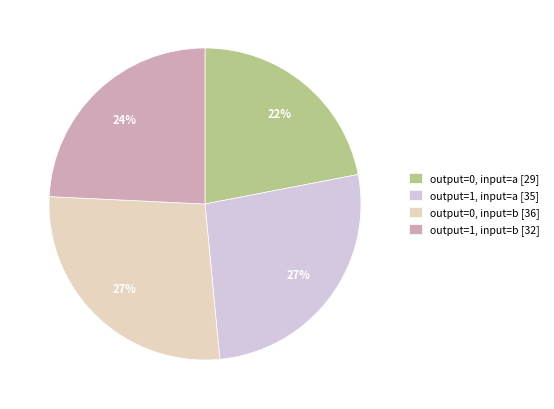

Approximately how many times larger is the value at output=1, input=a compared to output=0, input=a?

1.2